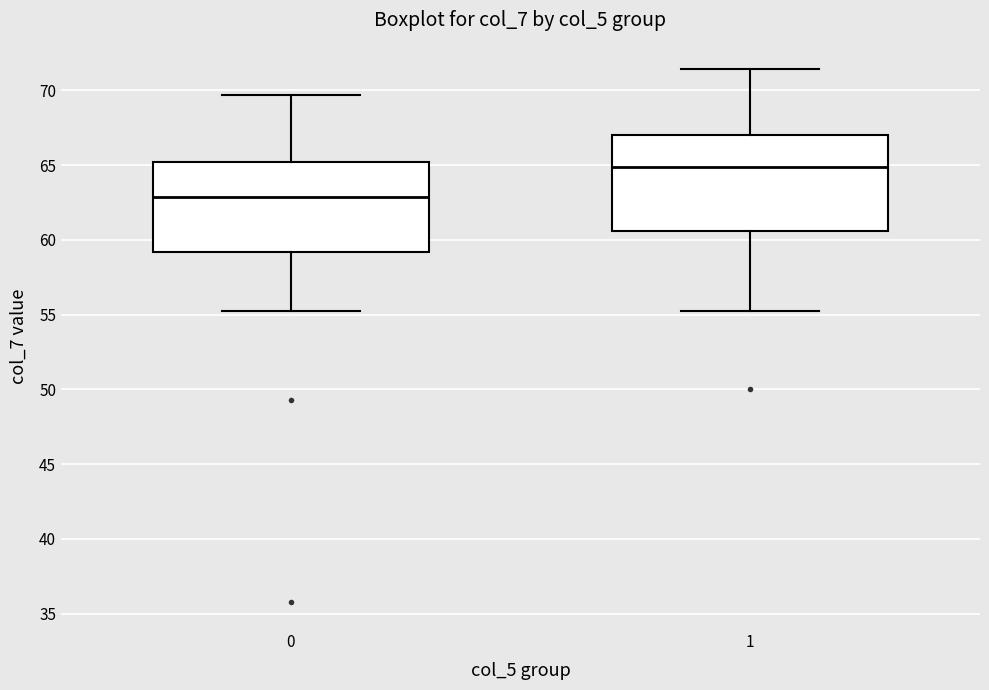

Reading left to right, read every box against the y-axis: the position of its median line, the range the box covers, and the ends of its whiskers. The values are not printed on the chart, so give them approximately, as read against the axis.

0: median 63.0, box 59.0 to 65.0, whiskers 55.5 to 69.5
1: median 65.0, box 60.5 to 67.0, whiskers 55.5 to 71.5